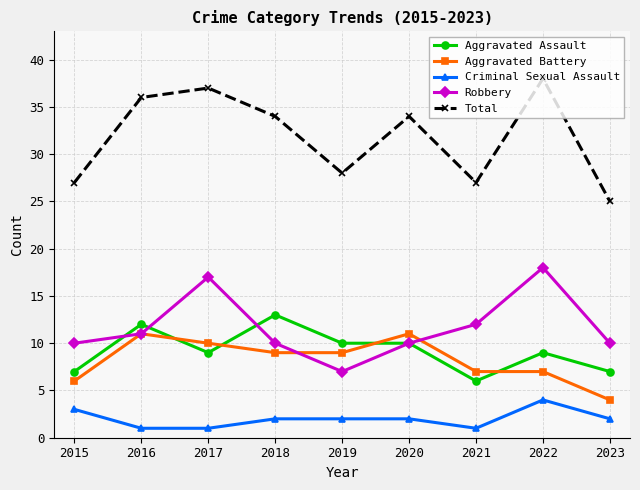

Reading left to right, what are all the values shown in this chart?

Aggravated Assault: 7	12	9	13	10	10	6	9	7
Aggravated Battery: 6	11	10	9	9	11	7	7	4
Criminal Sexual Assault: 3	1	1	2	2	2	1	4	2
Robbery: 10	11	17	10	7	10	12	18	10
Total: 27	36	37	34	28	34	27	38	25